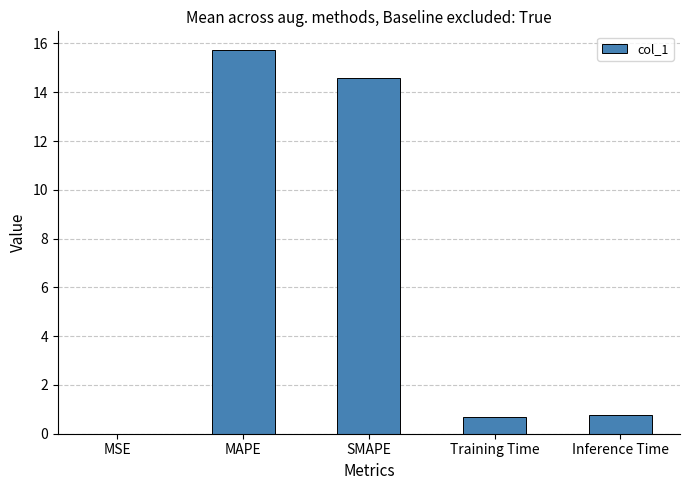

Read the value at MAPE.

15.7